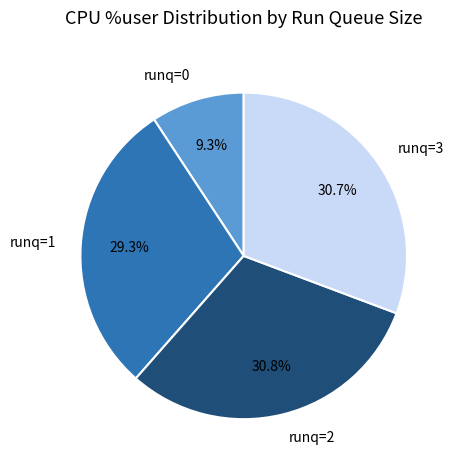

What is the smallest slice in the pie chart?

runq=0